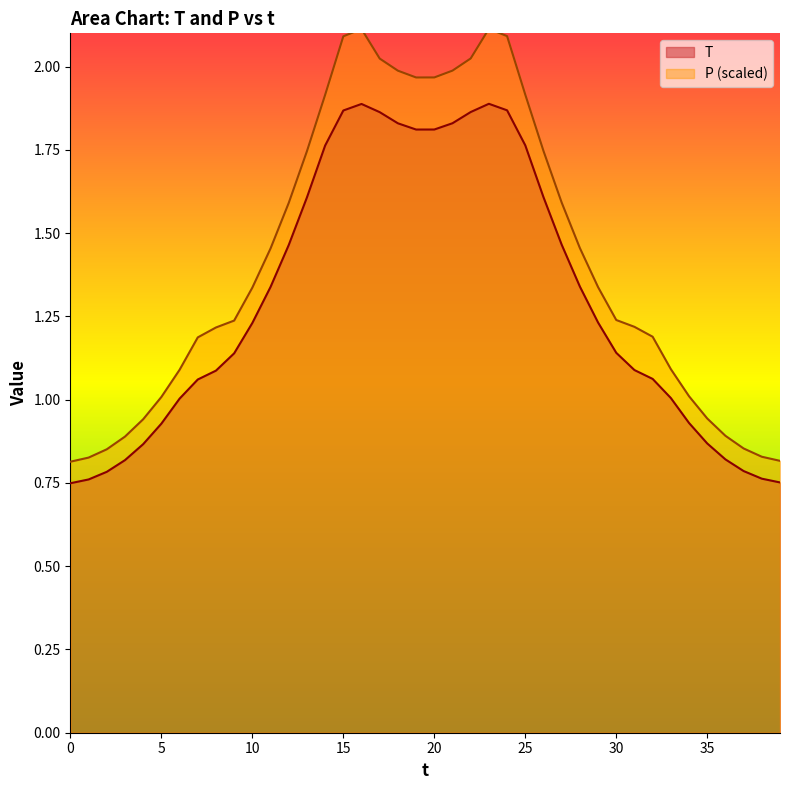

The value of T at 32 is 1.1. True or false?

True